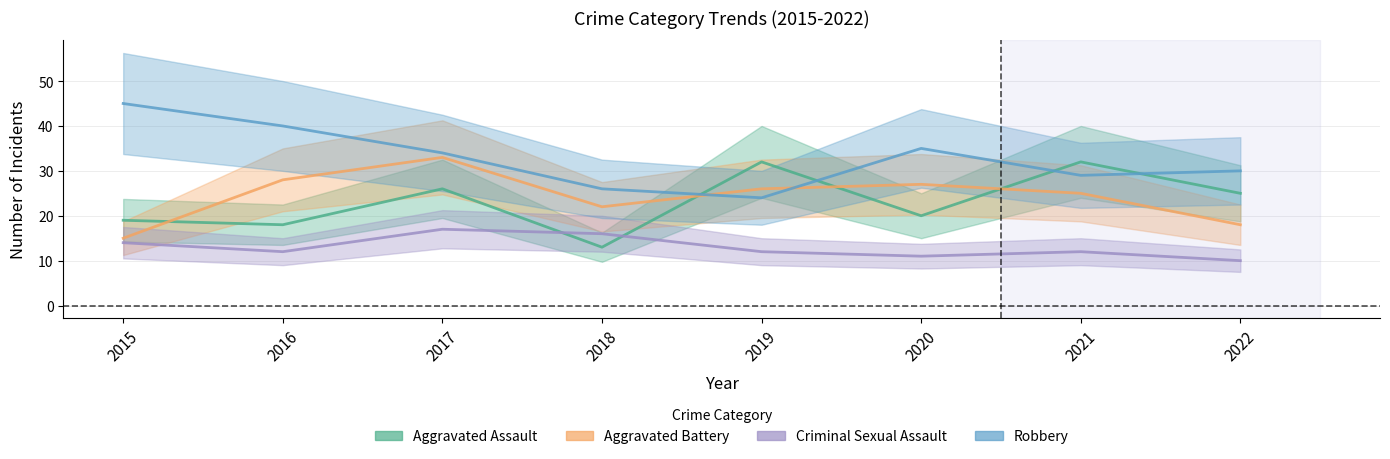

Between 2017 and 2016, which is larger?

2017